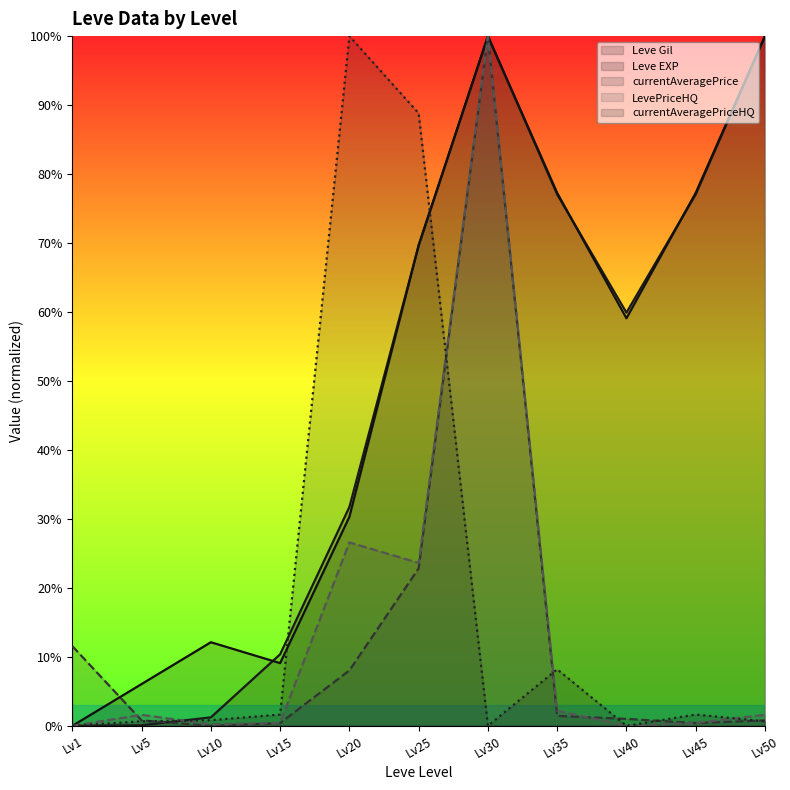

Which series has the largest total across all categories?

Leve EXP